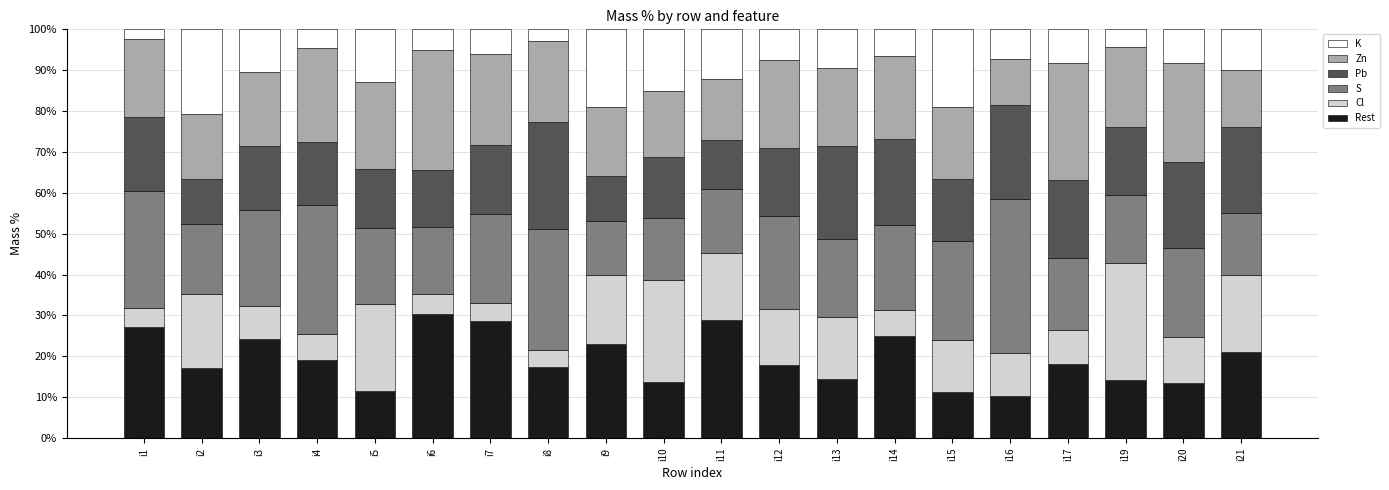

What is the minimum value for Rest?

10.4